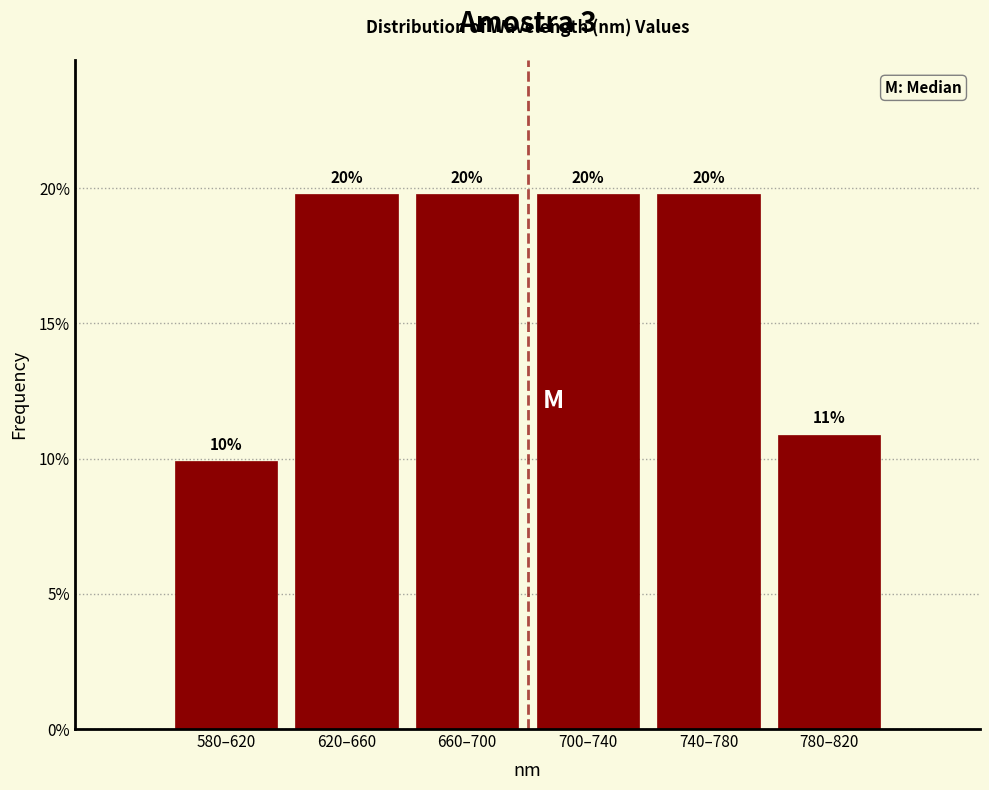

Does the chart contain any negative values?

No